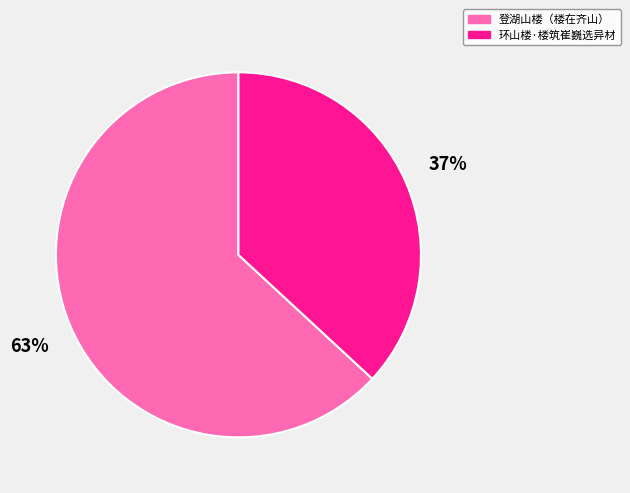

What is the largest slice in the pie chart?

登湖山楼（楼在齐山）